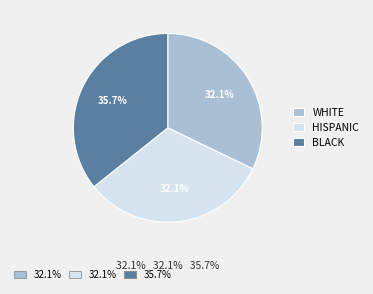

Is there any slice that represents more than half of the pie?

No